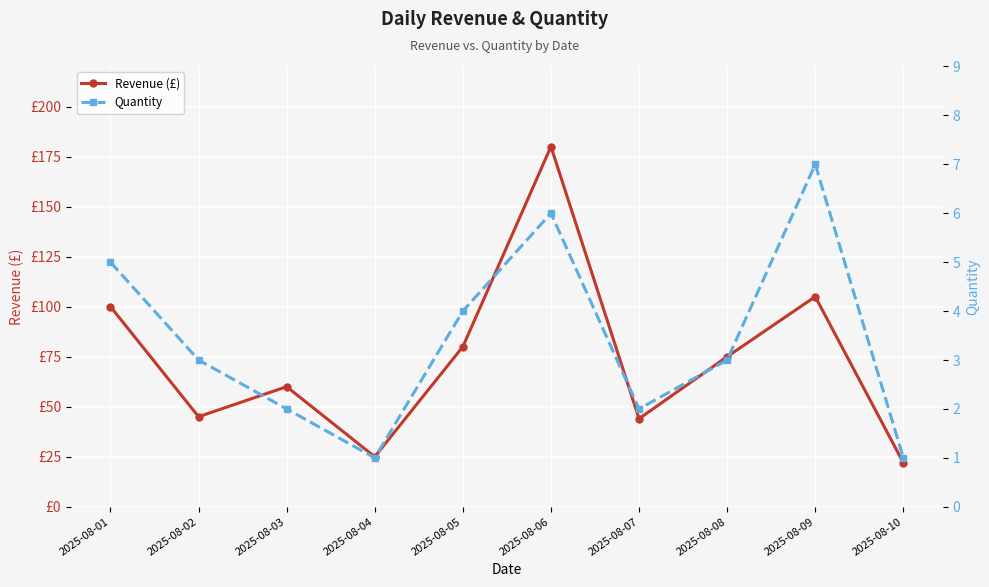

The value of Revenue (£) at 2025-08-04 is 41. True or false?

False